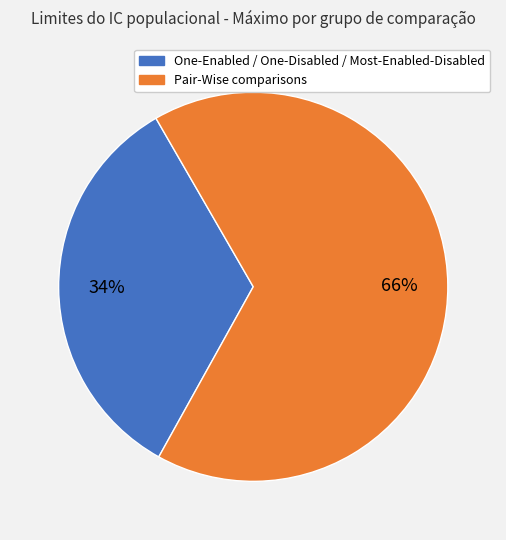

True or false: One-Enabled / One-Disabled / Most-Enabled-Disabled accounts for 28% of the total.

False